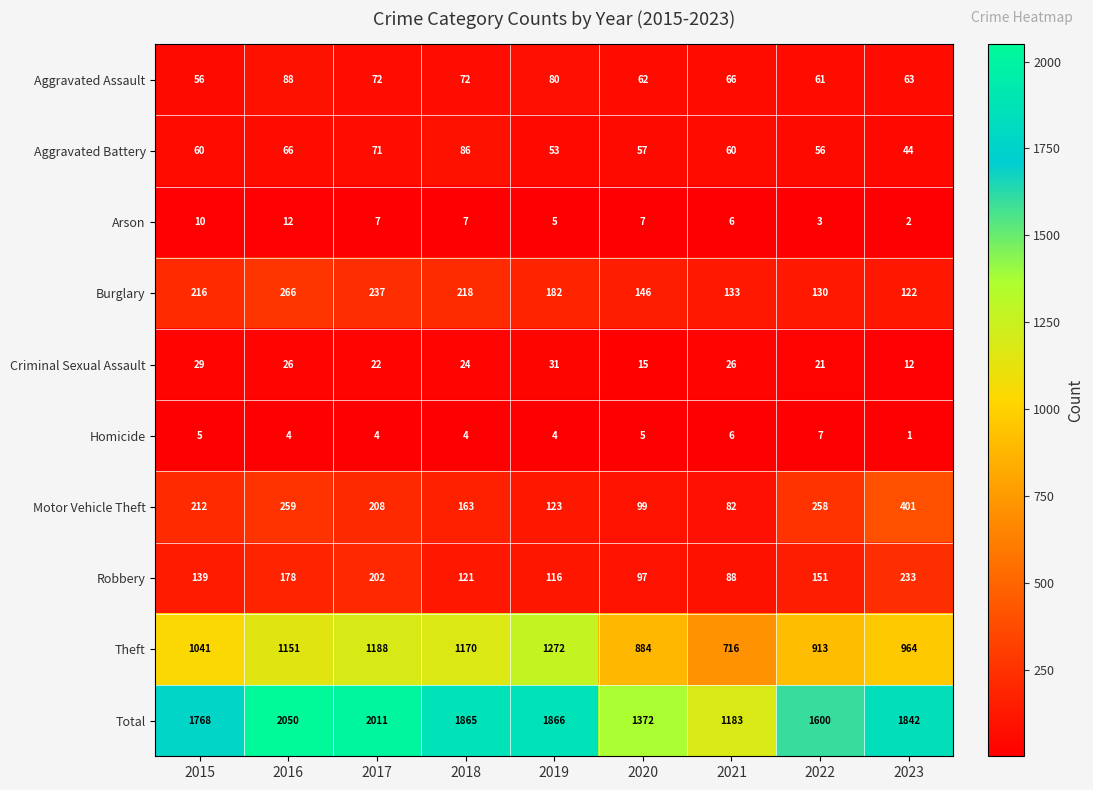

What is the sum of the Aggravated Battery values at 2016 and 2023?

110